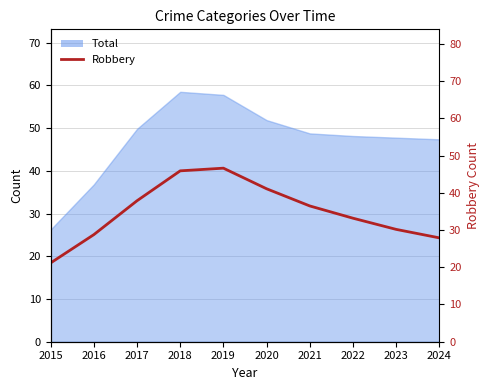

Reading left to right, what are all the values shown in this chart?

21.2	28.8	37.9	45.9	46.6	41.1	36.5	33.2	30.2	27.9